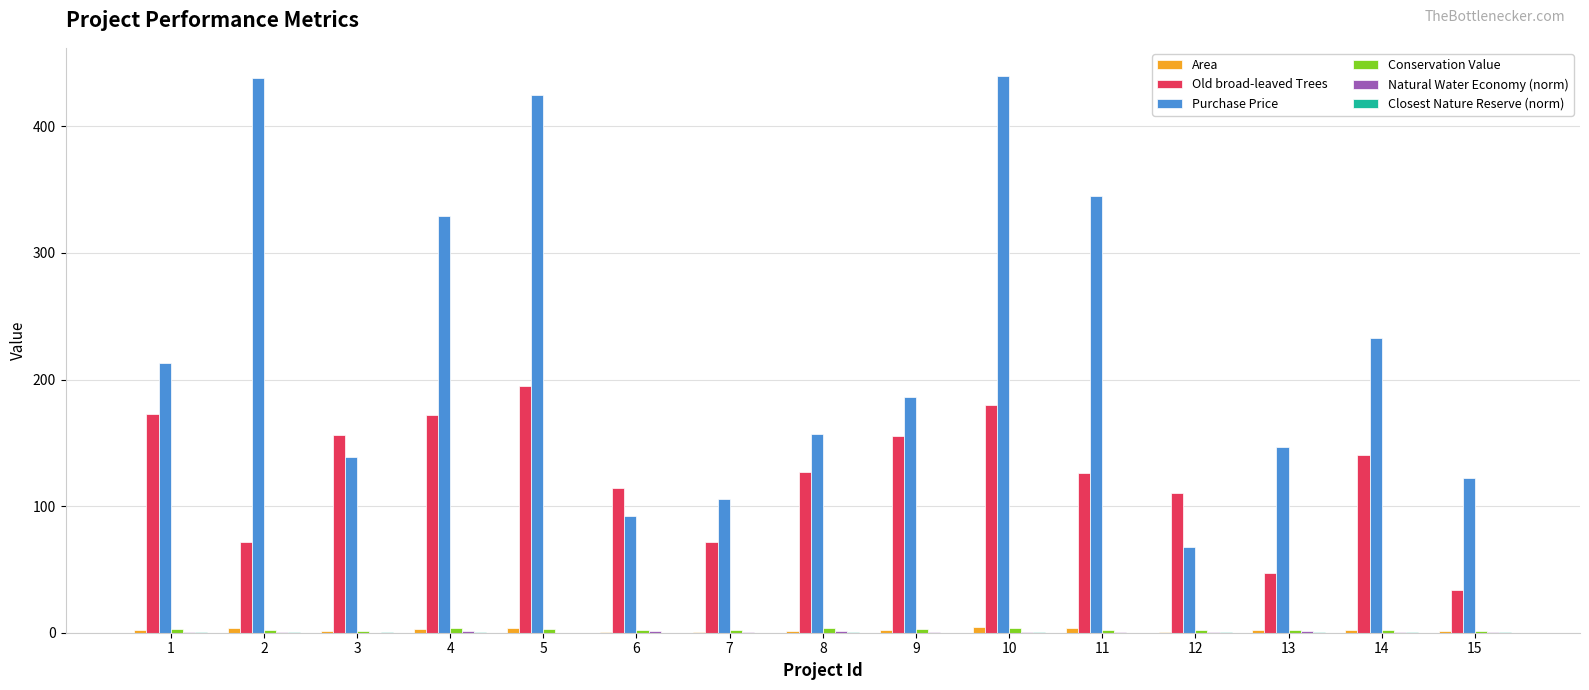

Which series has the largest total across all categories?

Purchase Price